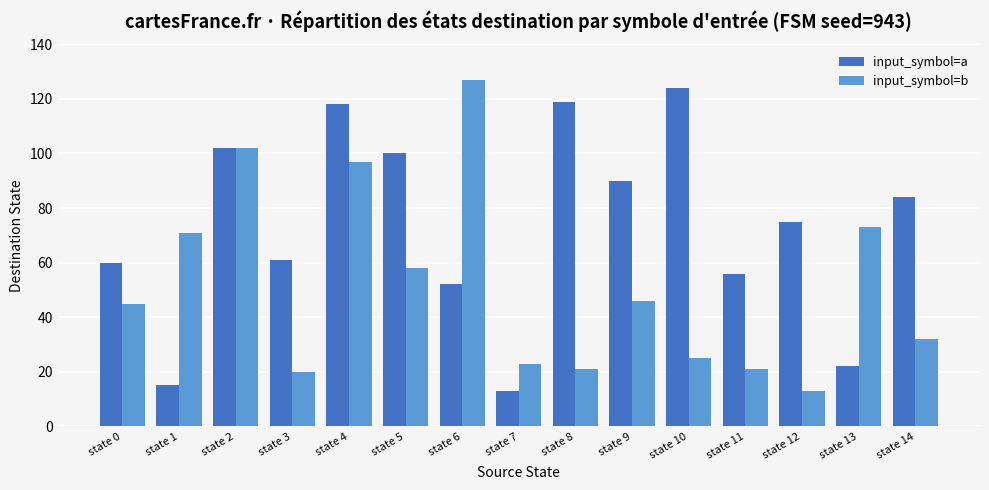

At which category is the sum across all series the highest?

state 4